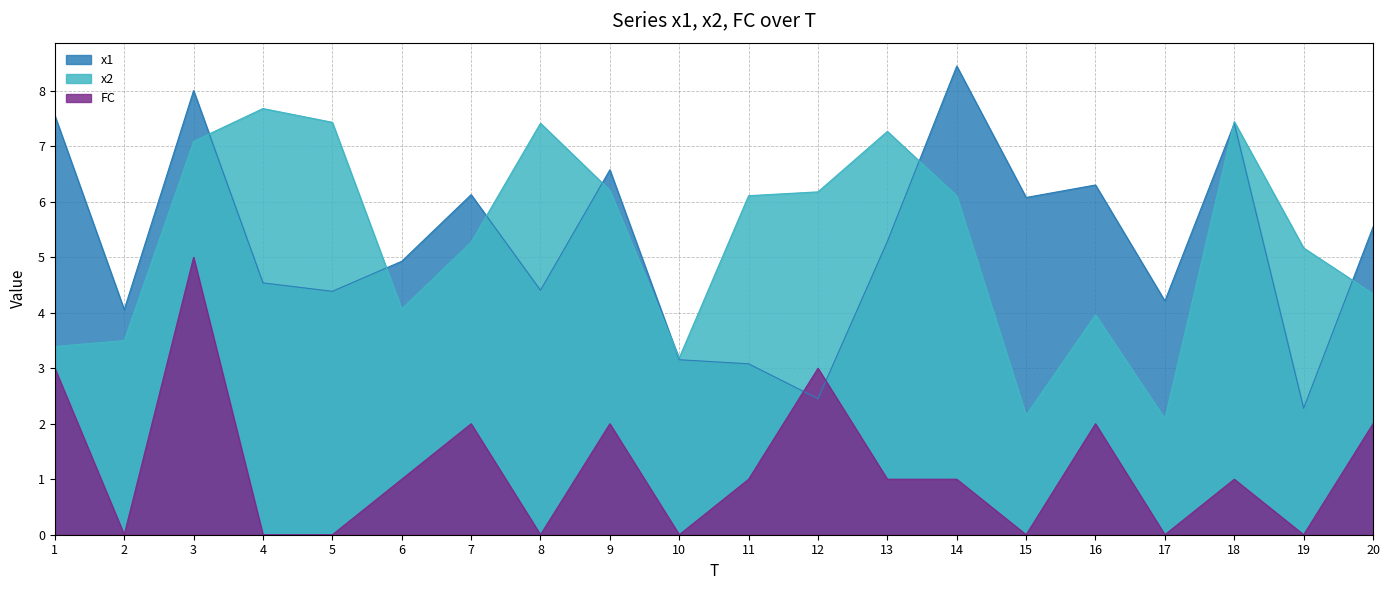

Rank the series by their maximum value, from lowest to highest.

FC, x2, x1